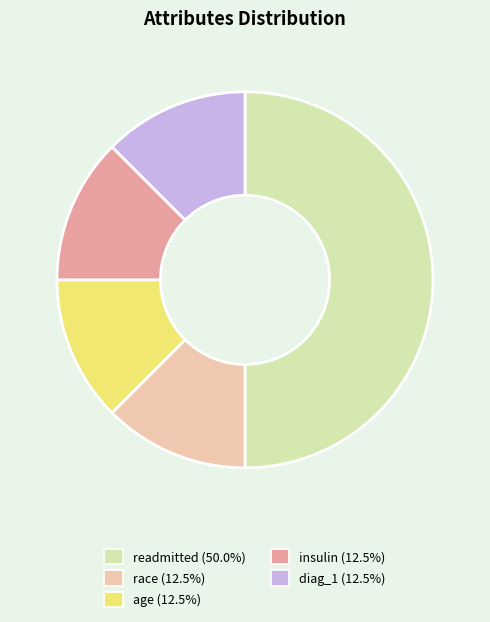

Is it true that age is 18% of the pie?

False